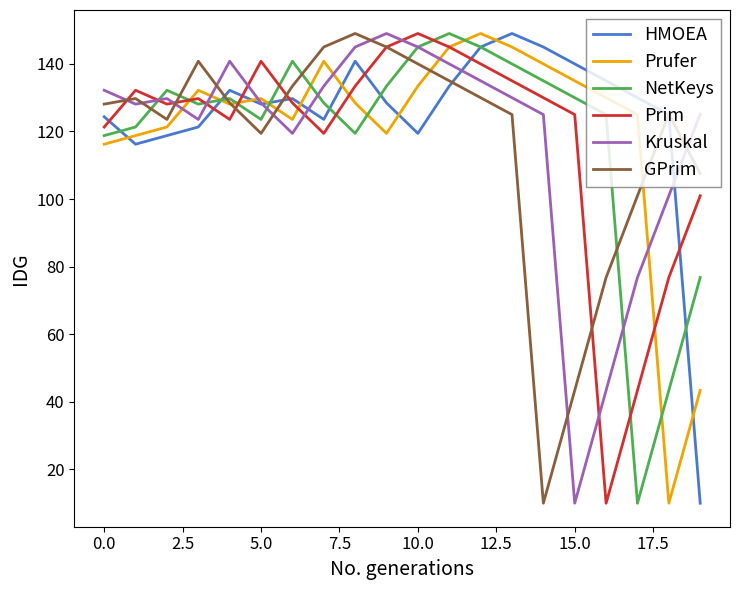

What is the minimum value for Prufer?

10.0